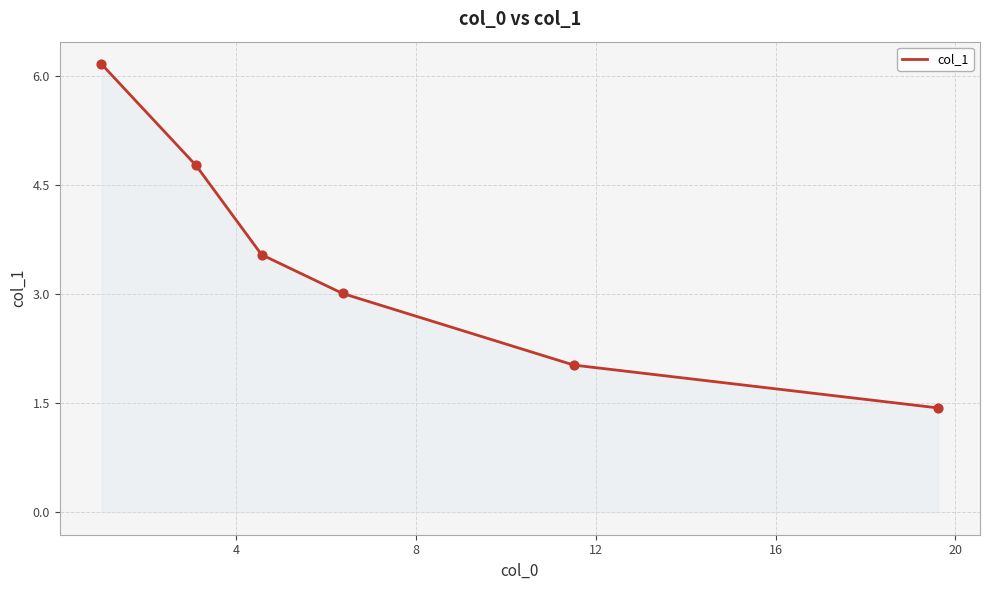

True or false: the data has more than 0 interior local peaks.

False